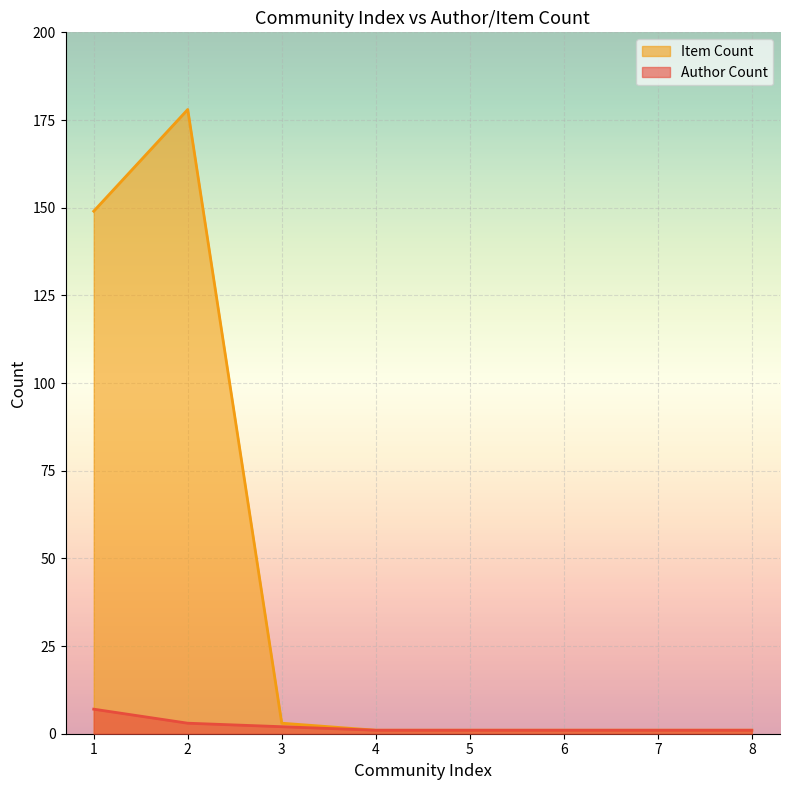

The Item Count series shows 0 at 4. True or false?

False